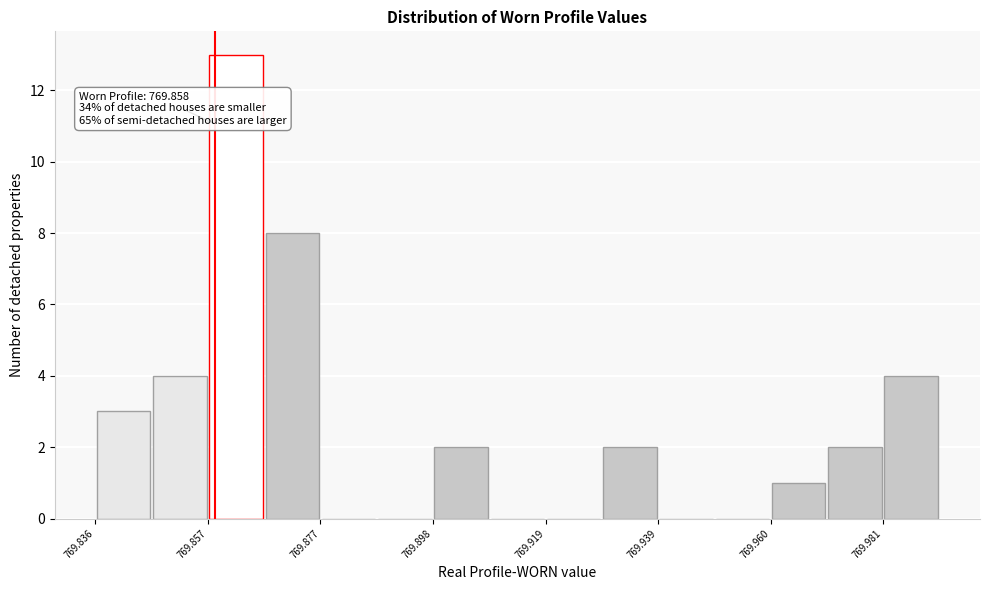

Around what value on the x-axis is the tallest bar? Give the approximate position of its centre, as read against the axis.

769.860